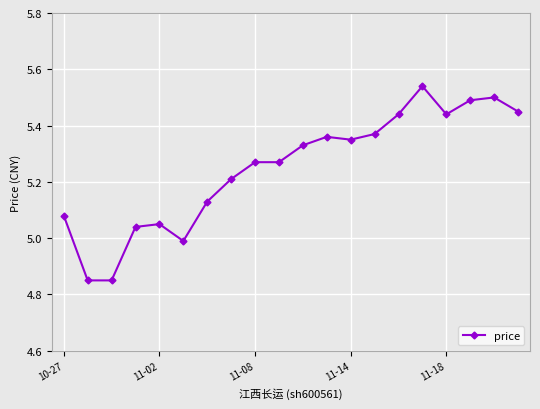

What is the difference between the maximum and minimum values?

0.7